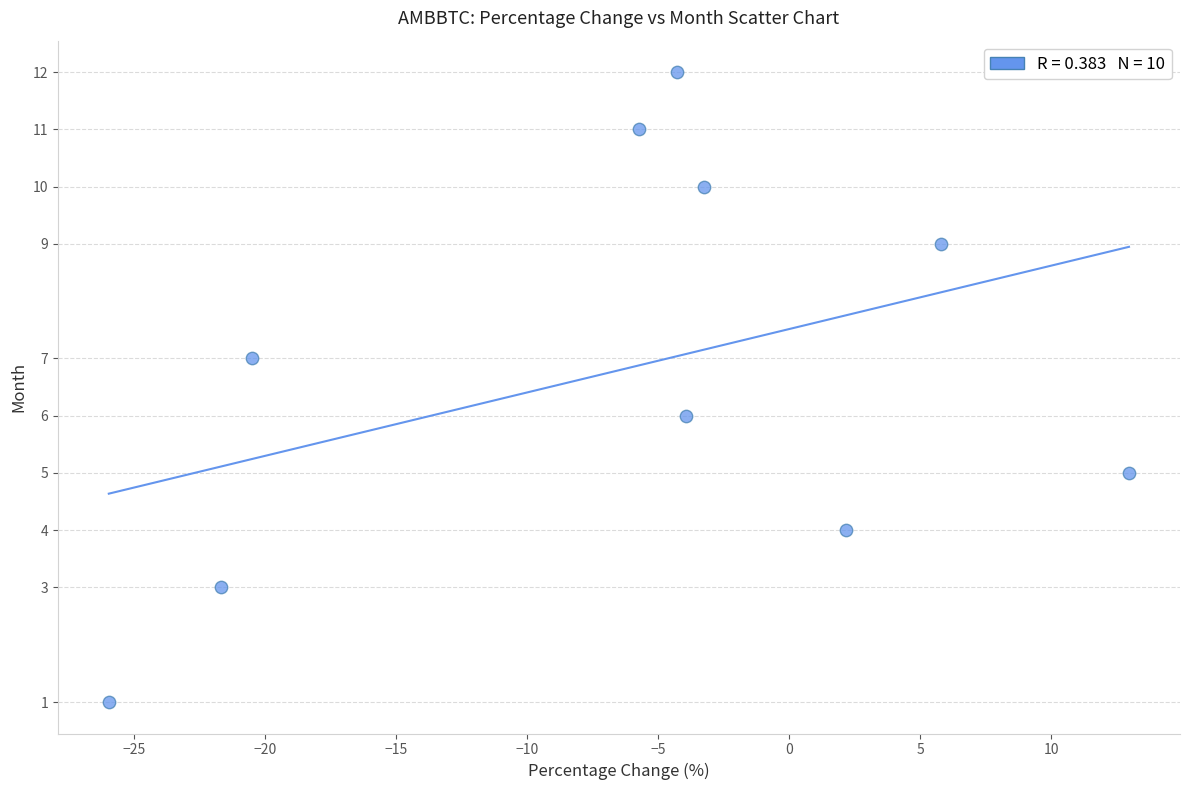

What is the average Y value?

7